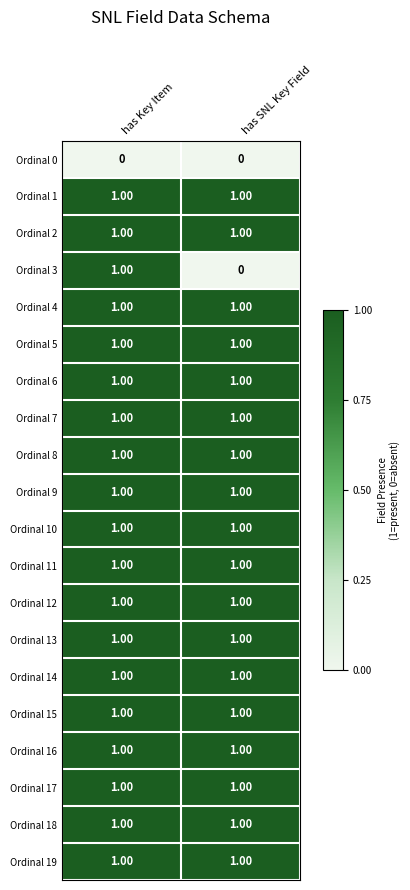

Which series has the widest spread of values?

Ordinal 3